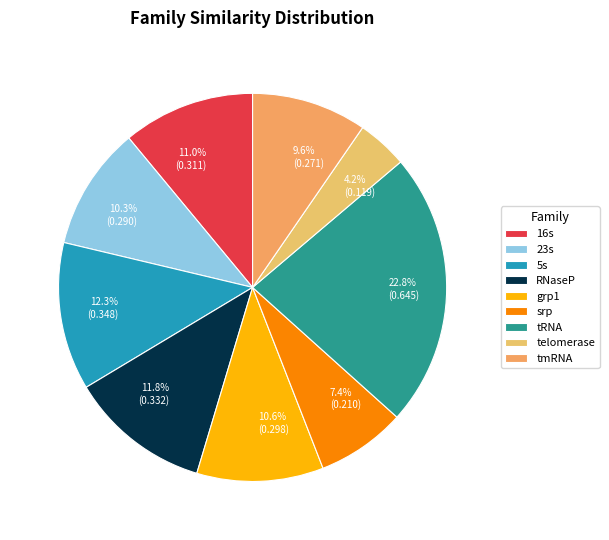

Does any single category account for the majority?

No